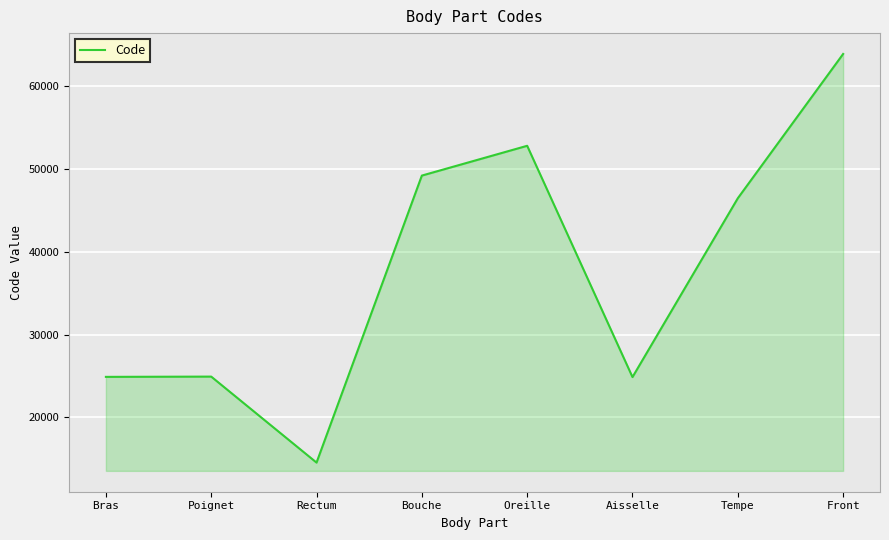

Where is the first local minimum?

Rectum